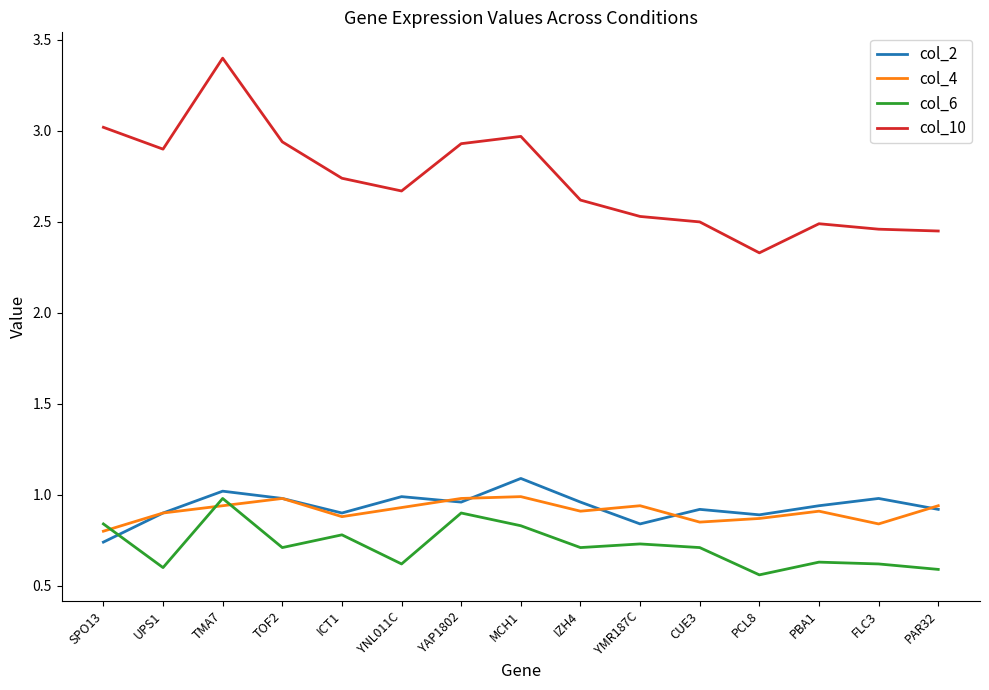

True or false: col_10 has a value of 2.5 at CUE3.

True